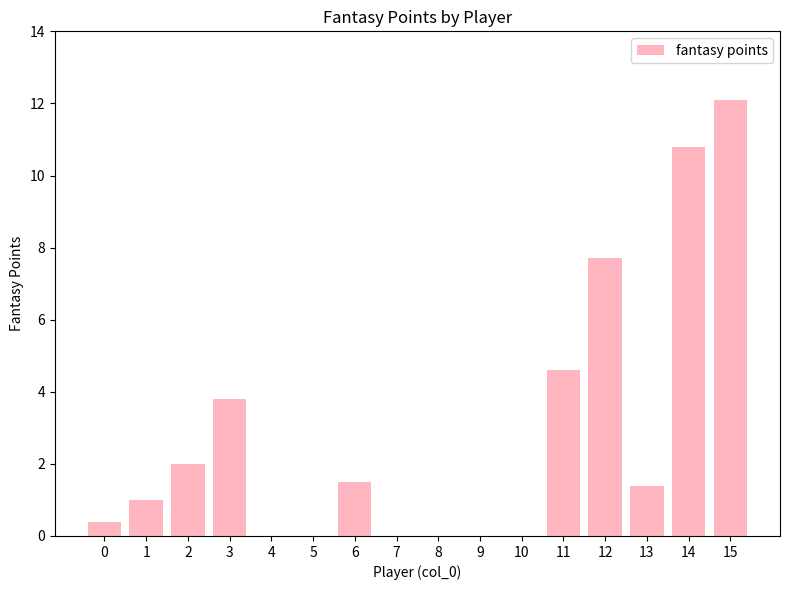

Between 14 and 10, which is larger?

14